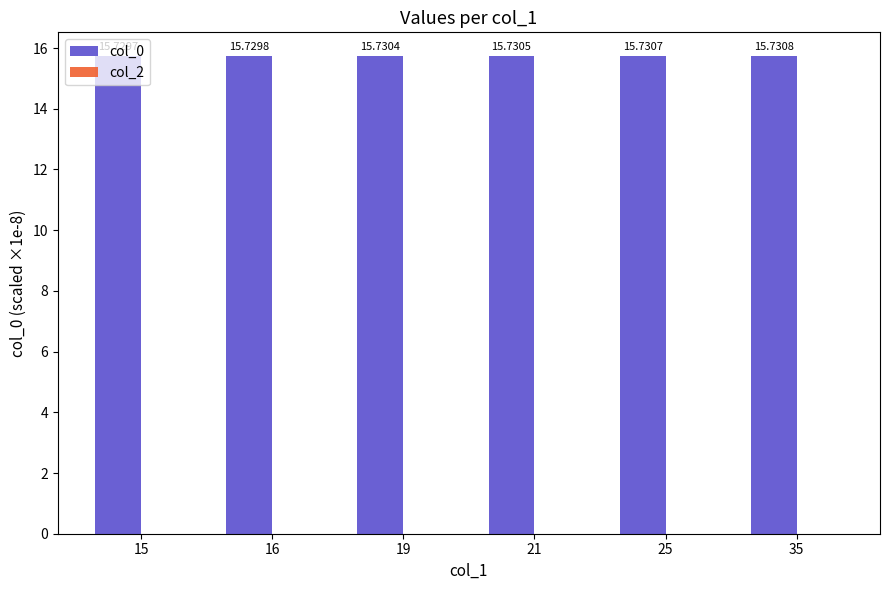

How many distinct data groups are displayed?

1